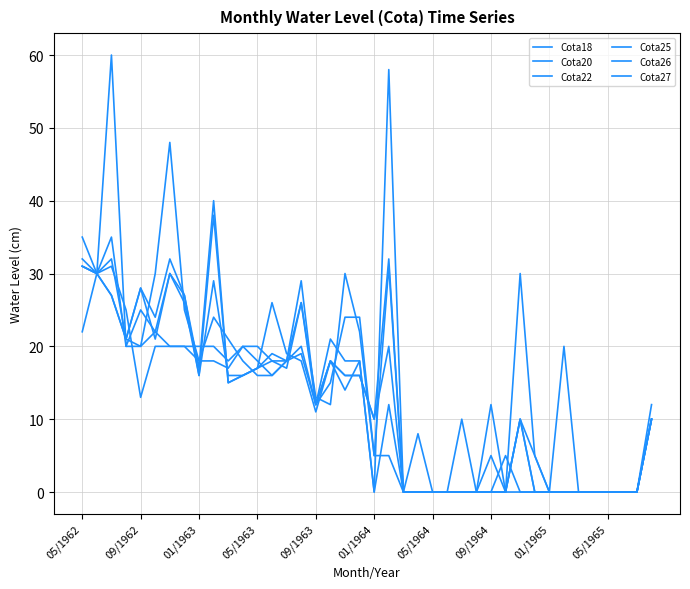

Does the chart display data point markers on the line(s)?

No